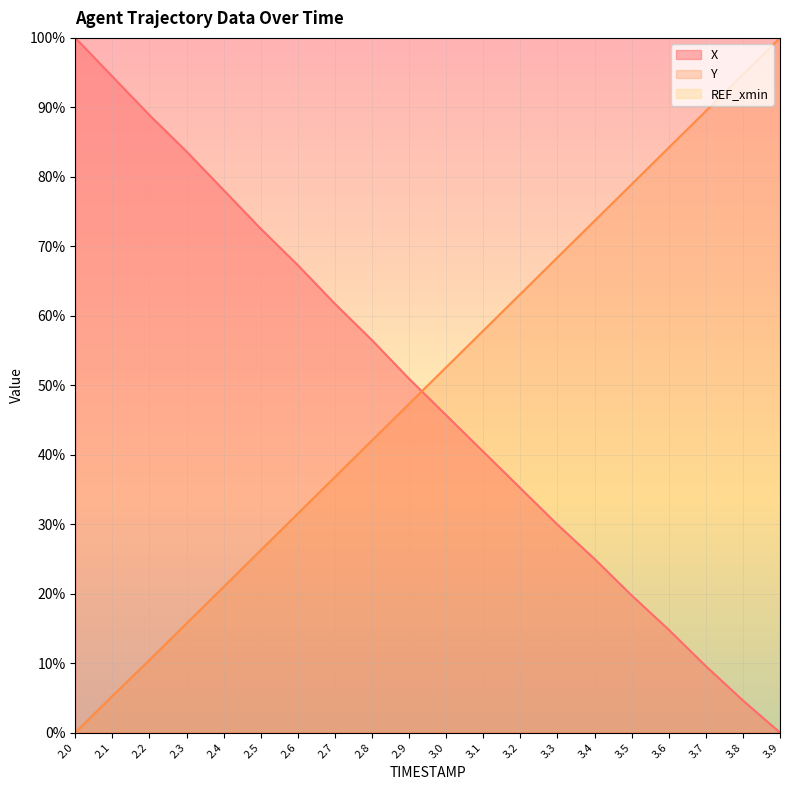

After their last crossing, which series has the higher values: X or Y?

Y